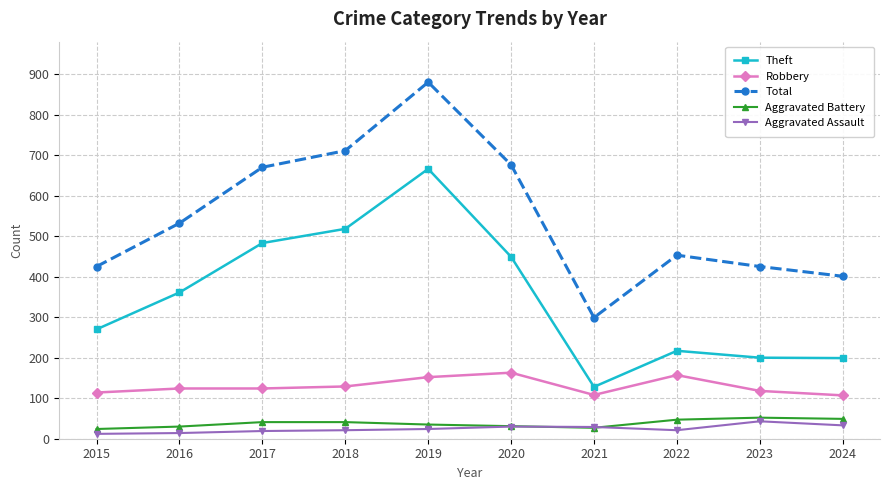

True or false: Aggravated Battery and Total intersect in this chart.

False